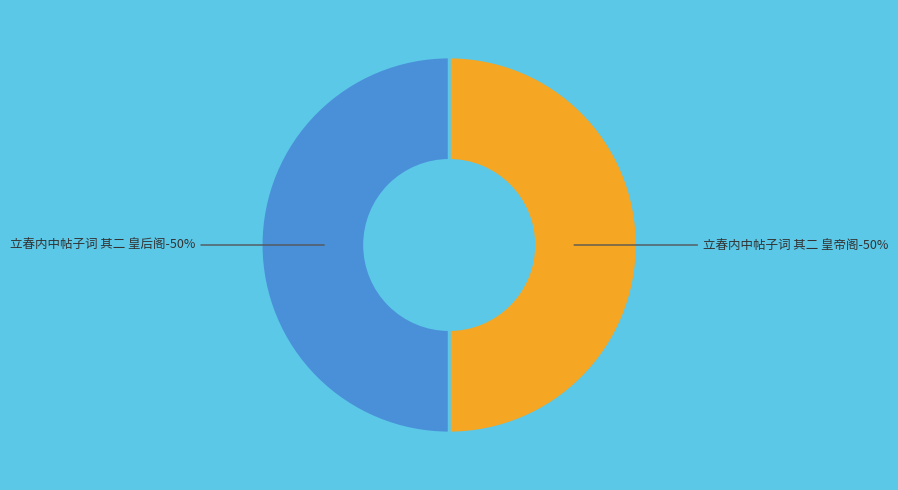

What is the smallest slice in the pie chart?

立春内中帖子词 其二 皇后阁